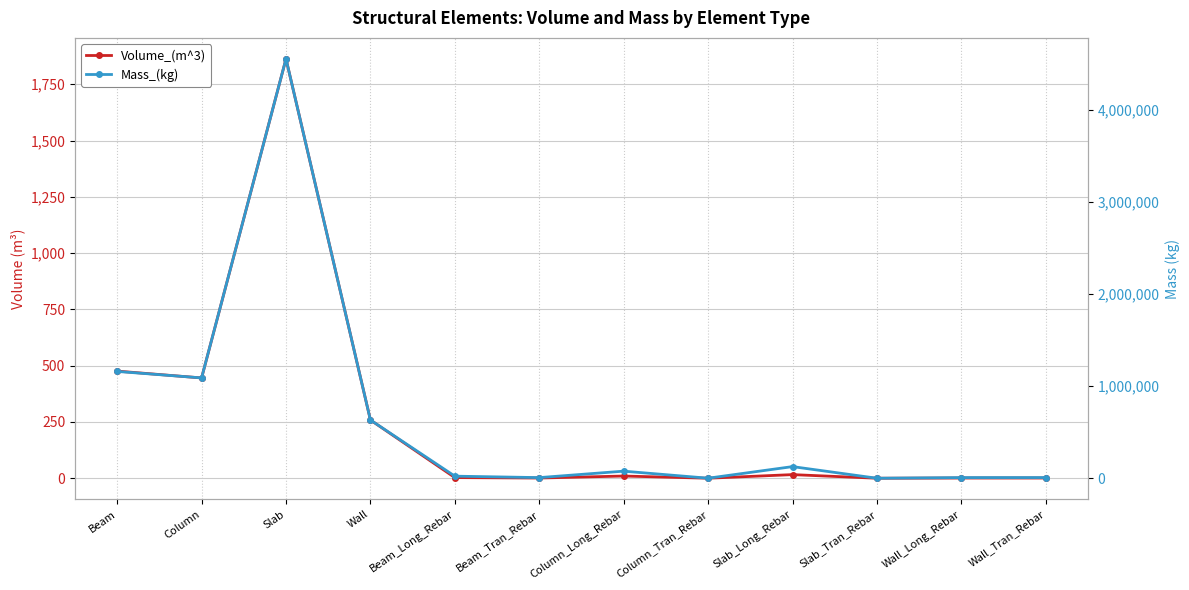

How many lines are shown in the chart?

2